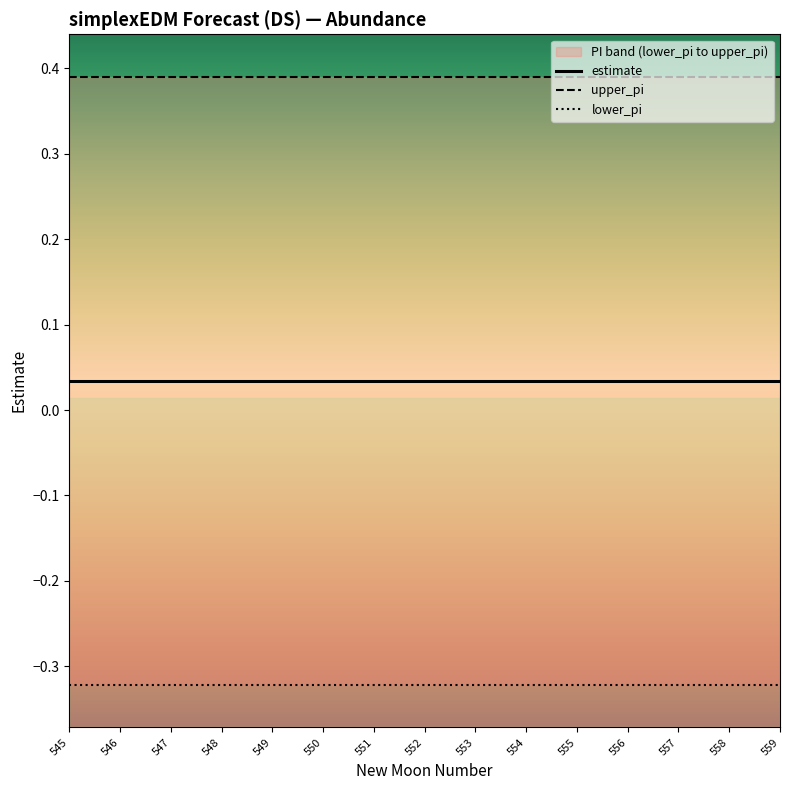

Reading right to left, what are all the values shown in this chart?

estimate: 0.0	0.0	0.0	0.0	0.0	0.0	0.0	0.0	0.0	0.0	0.0	0.0	0.0	0.0	0.0
upper_pi: 0.4	0.4	0.4	0.4	0.4	0.4	0.4	0.4	0.4	0.4	0.4	0.4	0.4	0.4	0.4
lower_pi: -0.3	-0.3	-0.3	-0.3	-0.3	-0.3	-0.3	-0.3	-0.3	-0.3	-0.3	-0.3	-0.3	-0.3	-0.3